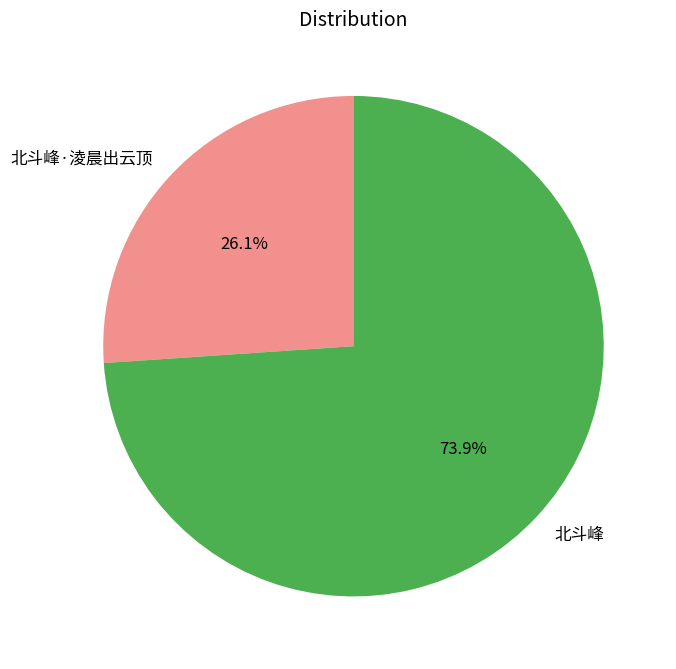

Between 北斗峰 and 北斗峰·淩晨出云顶, which is larger?

北斗峰